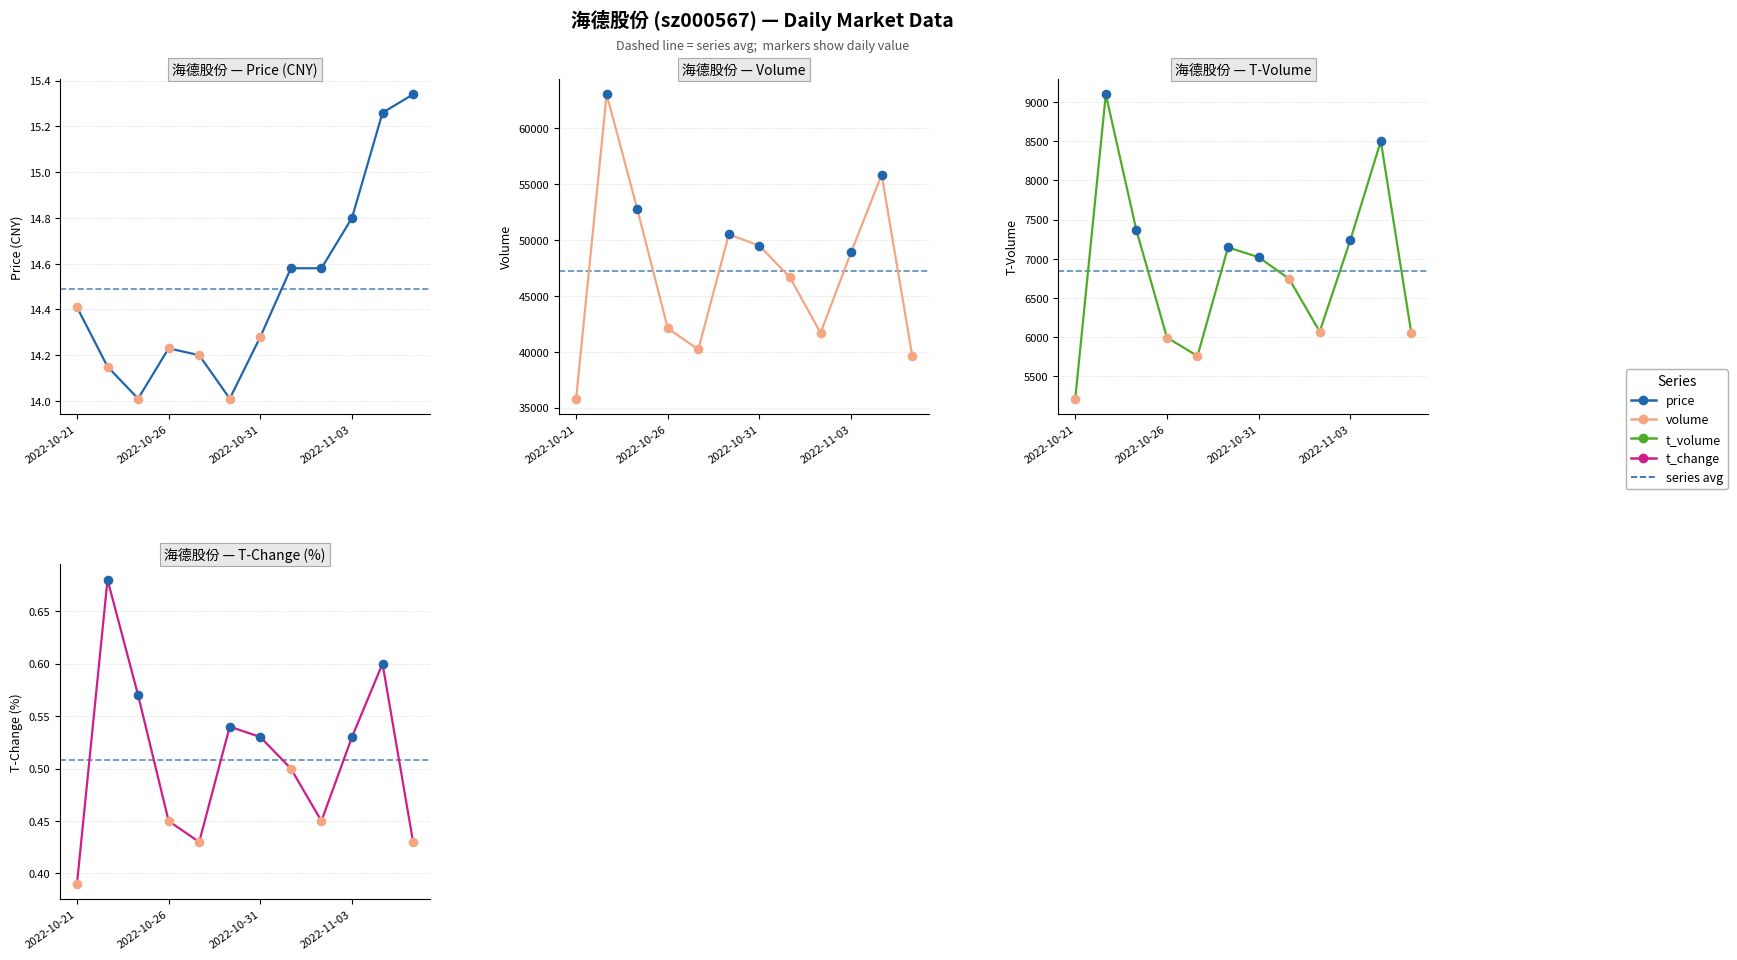

Is the value of price at 2022-10-31 greater than the value of volume at 2022-10-21?

No